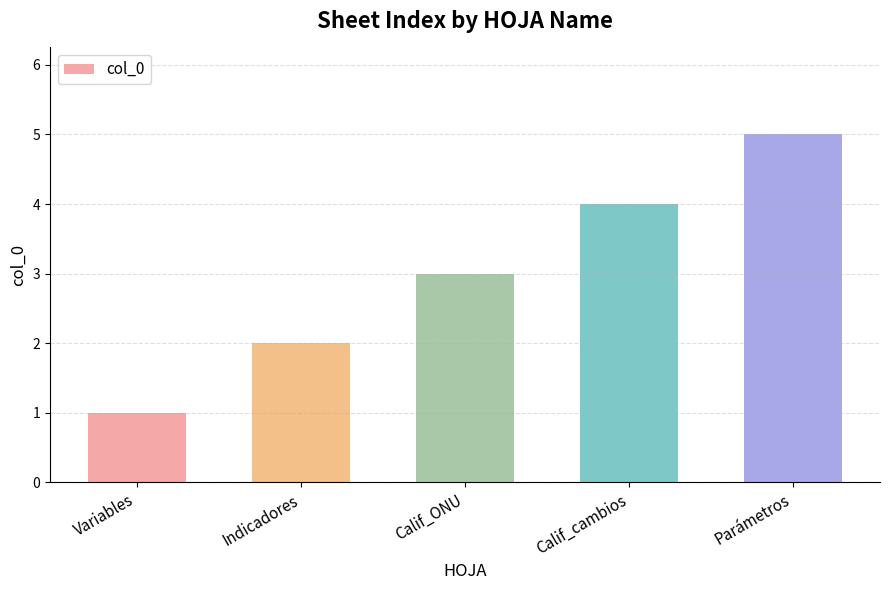

Rank the categories by value from lowest to highest.

Variables, Indicadores, Calif_ONU, Calif_cambios, Parámetros